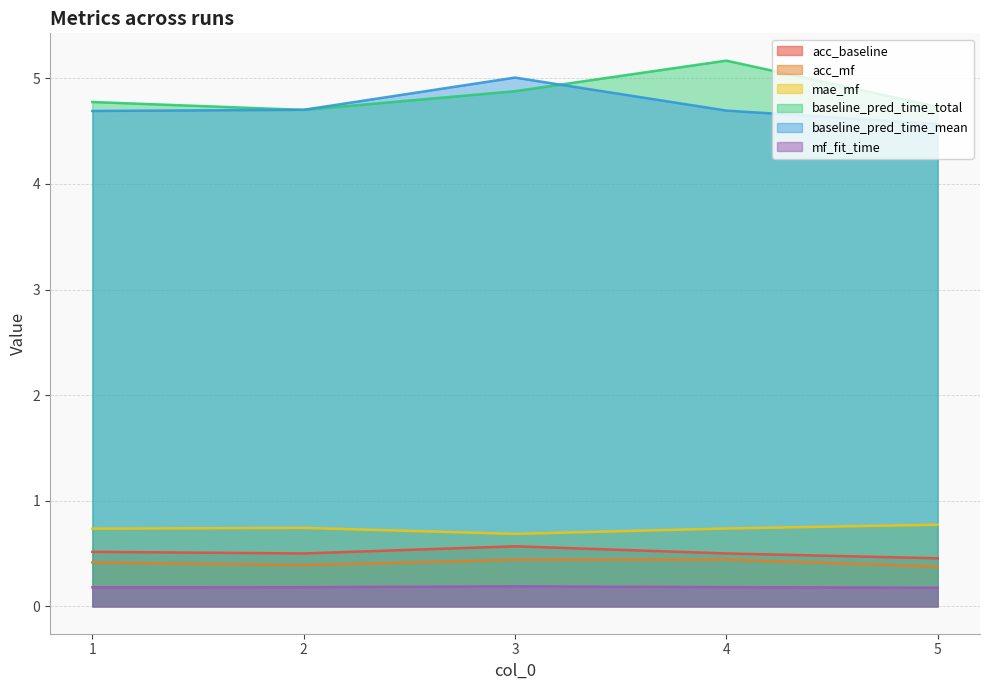

What is the difference between the maximum and minimum values in the baseline_pred_time_total series?

0.5